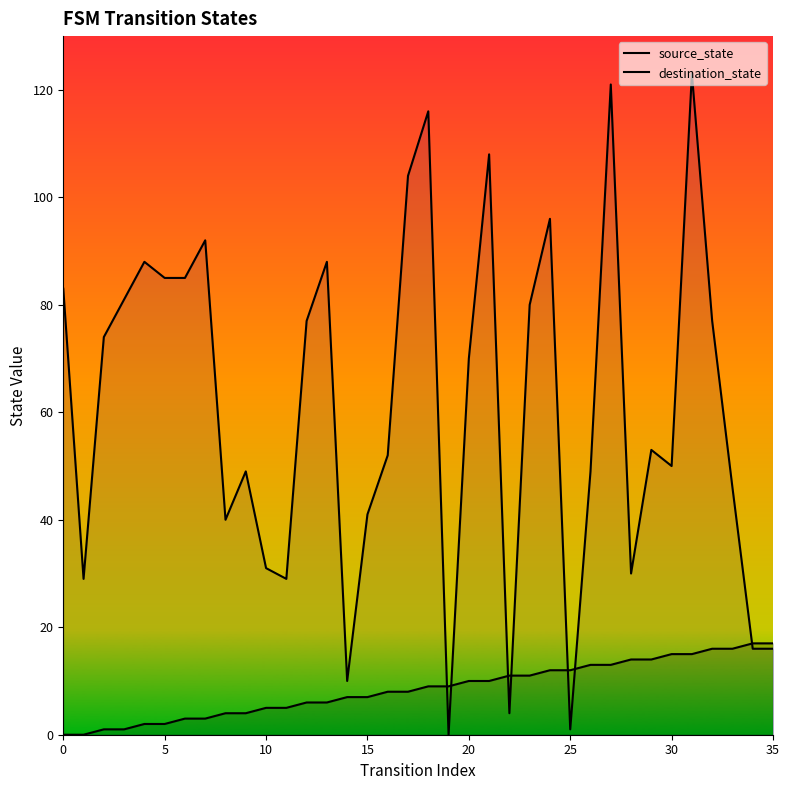

How many lines are shown in the chart?

2